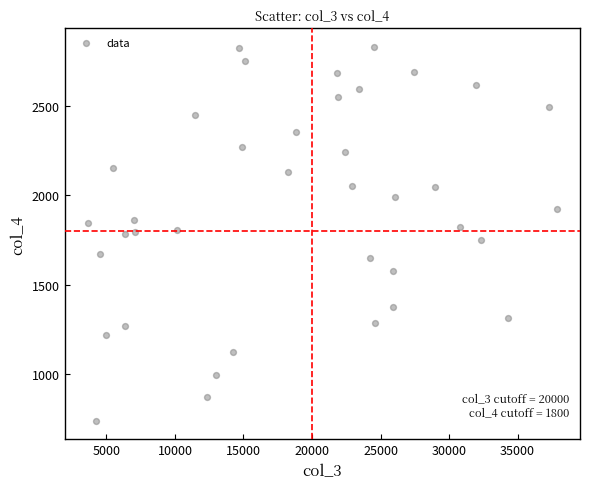

What is the range of X values (max minus min)?

34167.7